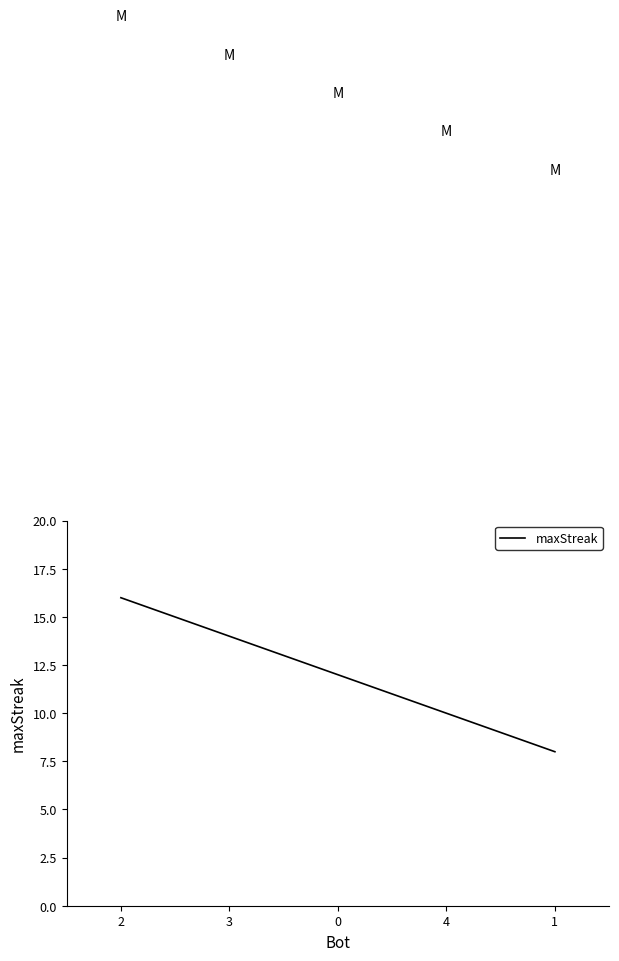

List the labels in order of value, largest first.

2, 3, 0, 4, 1